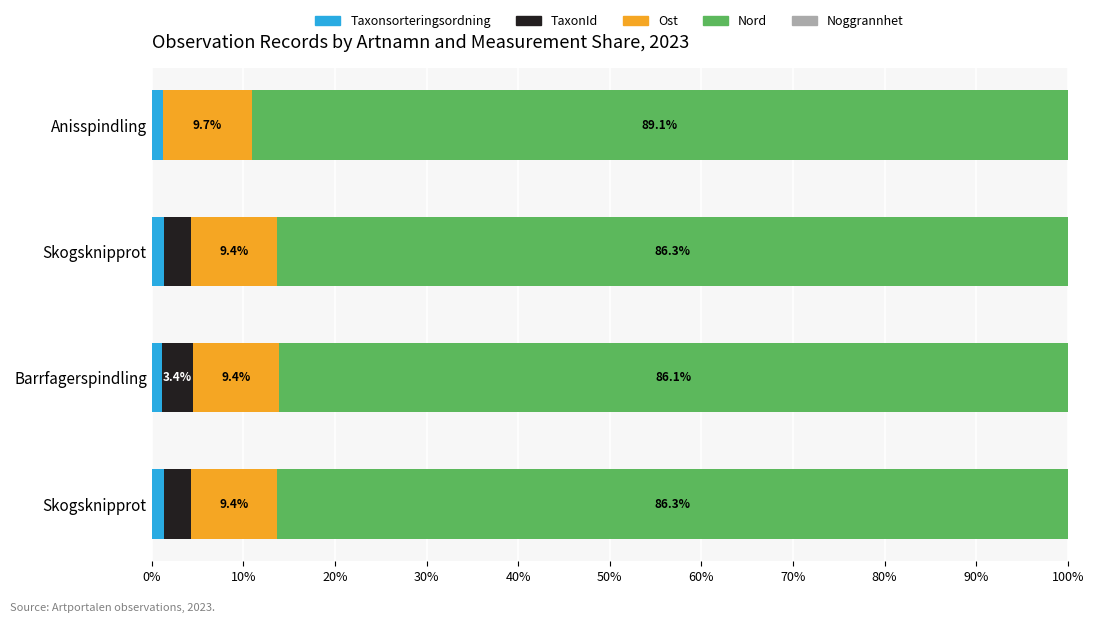

How many categories are shown in the chart?

4